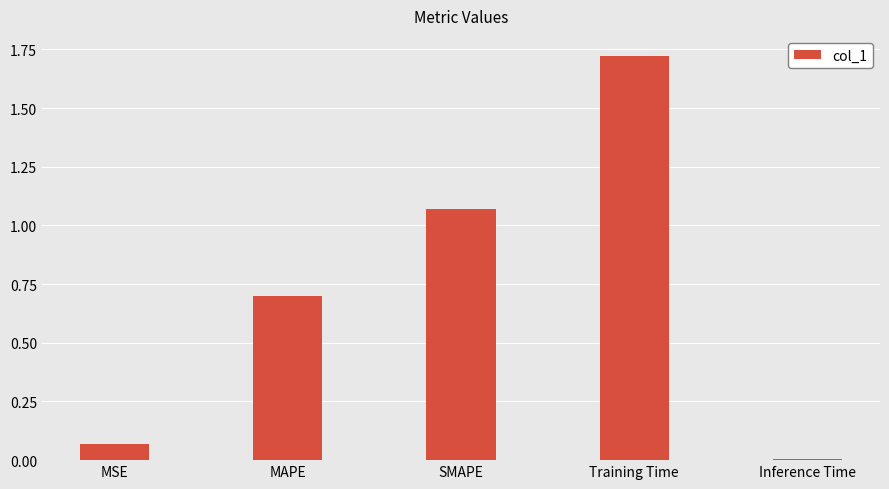

What is the difference between the second highest and second lowest values?

1.0